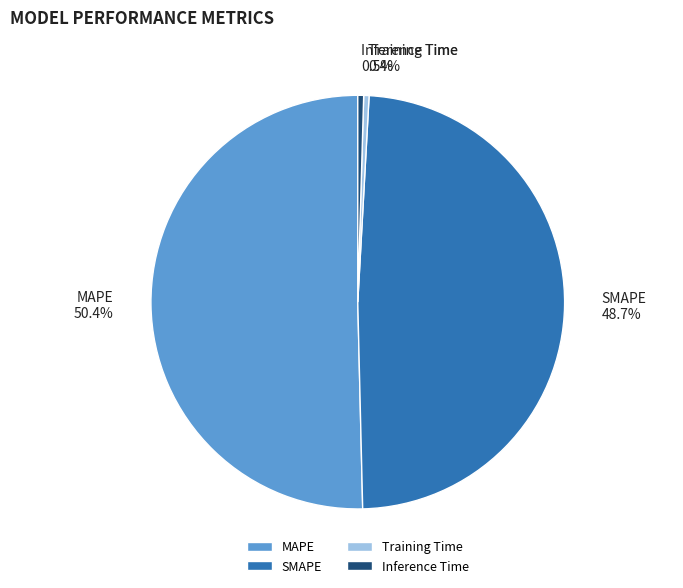

What is the total percentage of Inference Time and Training Time?

0.9%